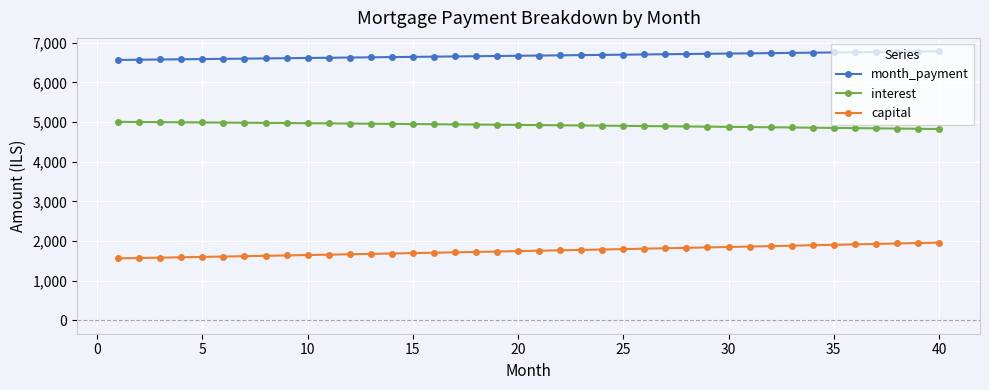

True or false: month_payment and capital cross at least once.

False